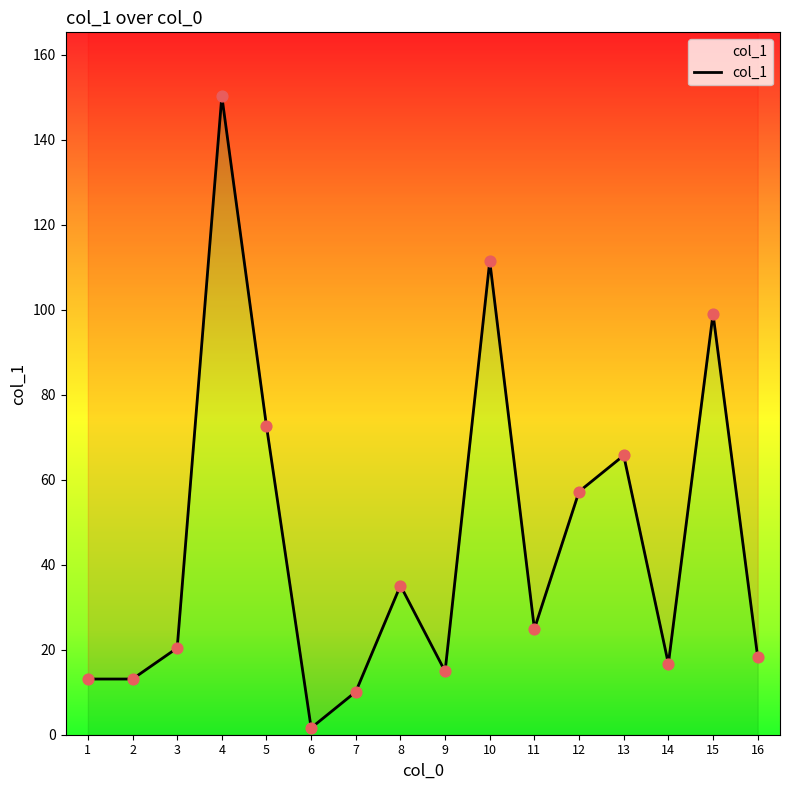

Which has a higher value, 10 or 4?

4